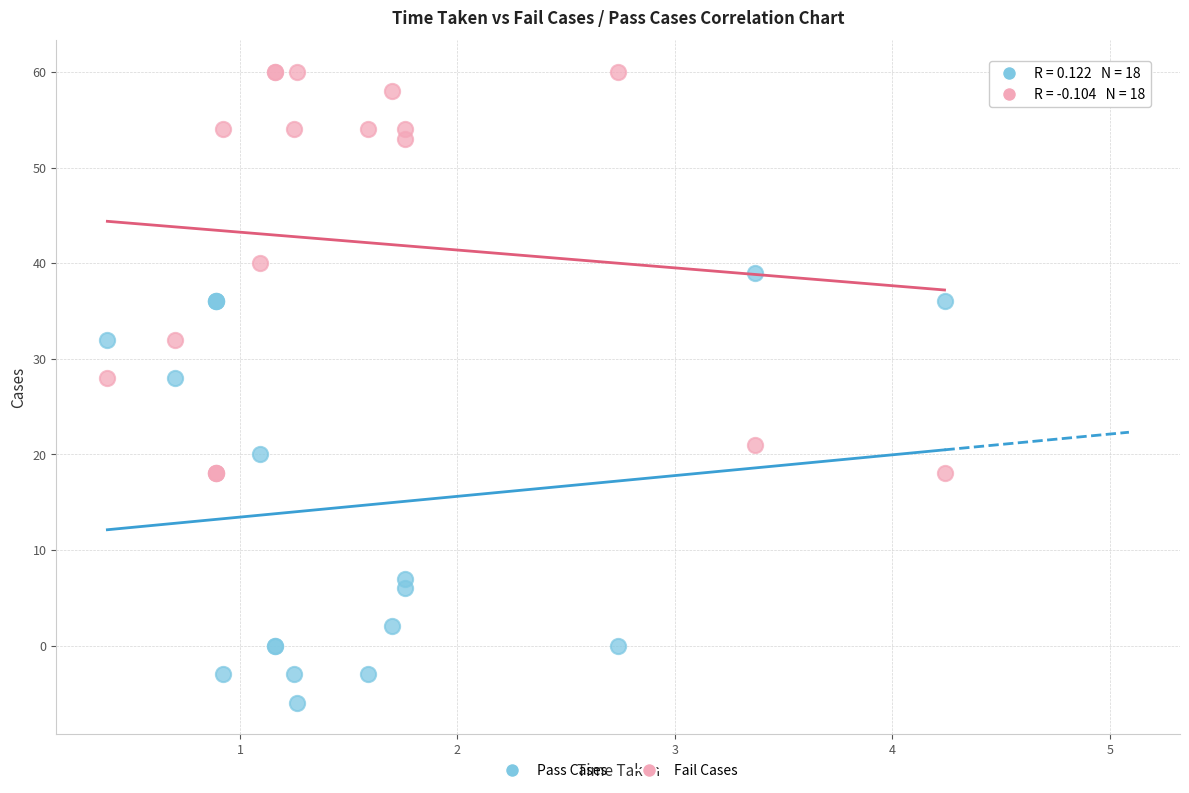

Which series contains the lowest Y value?

Pass Cases